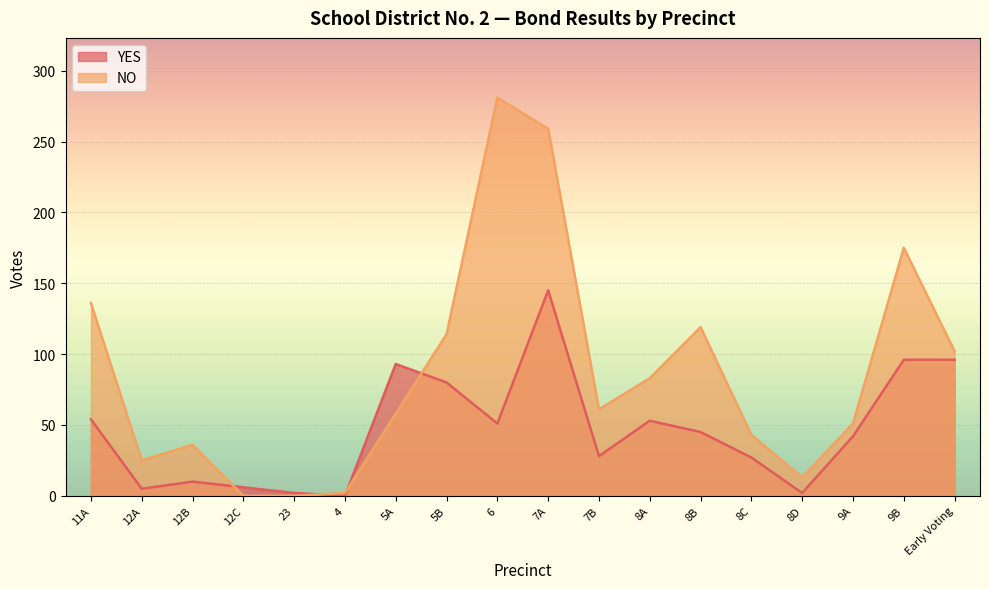

How many distinct data groups are displayed?

2